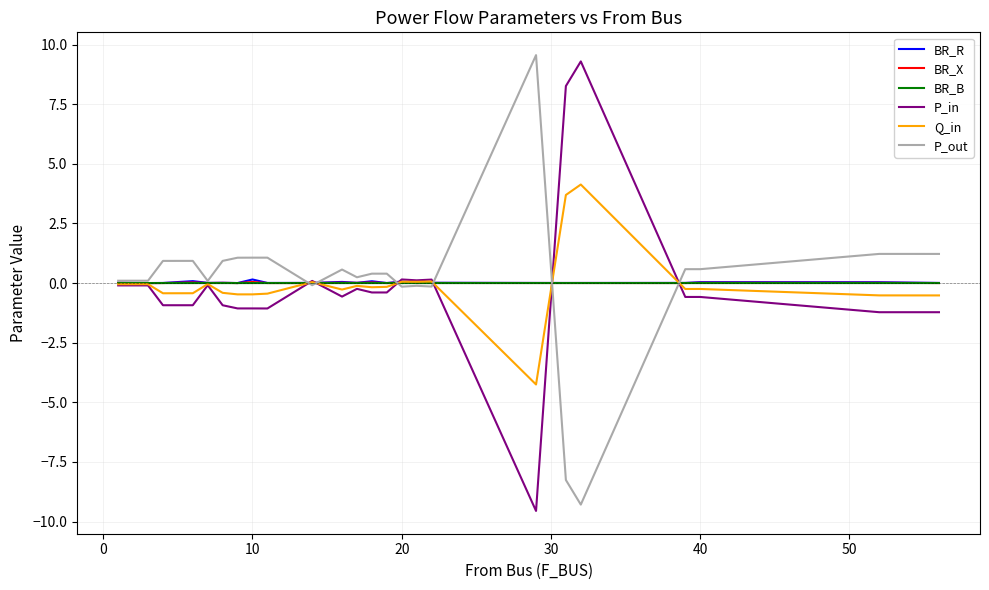

What is the smallest value displayed?

-9.6